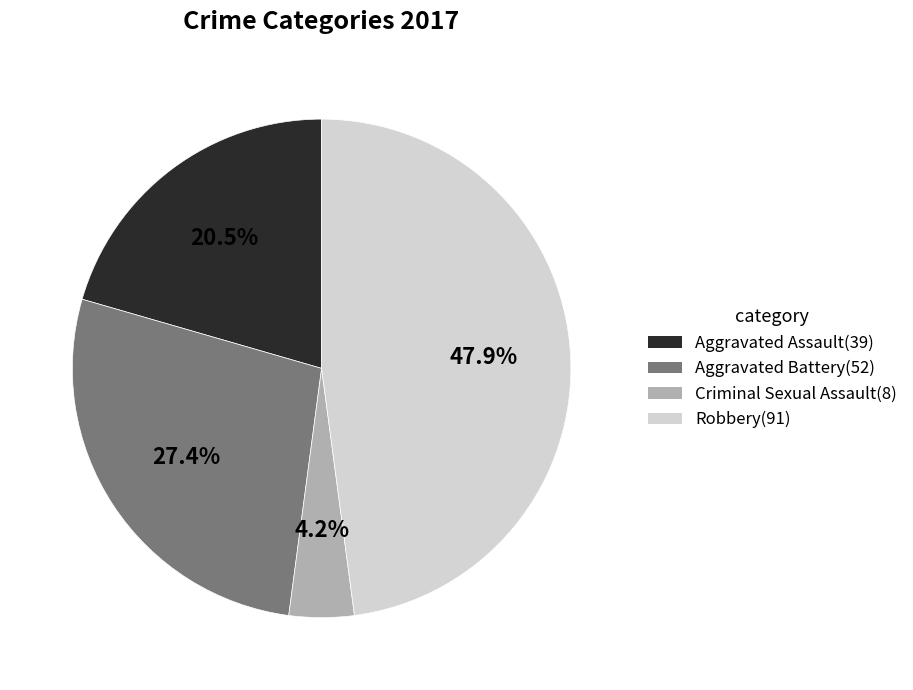

Which has a higher value, Aggravated Assault(39) or Robbery(91)?

Robbery(91)